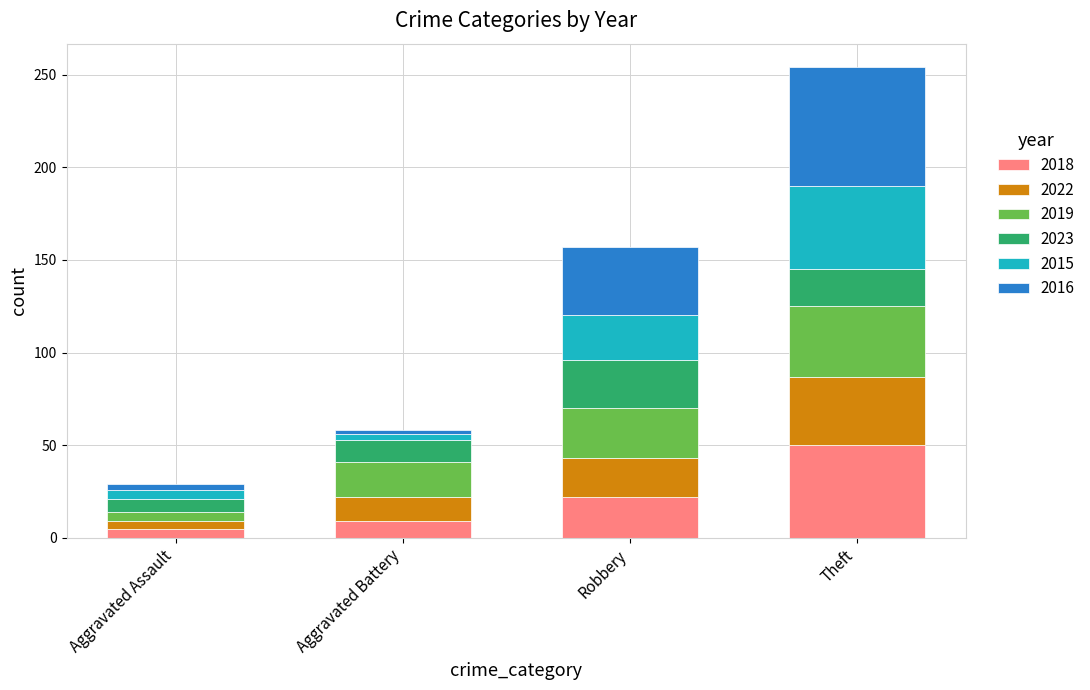

Are the bars grouped side by side (vs. stacked)?

No